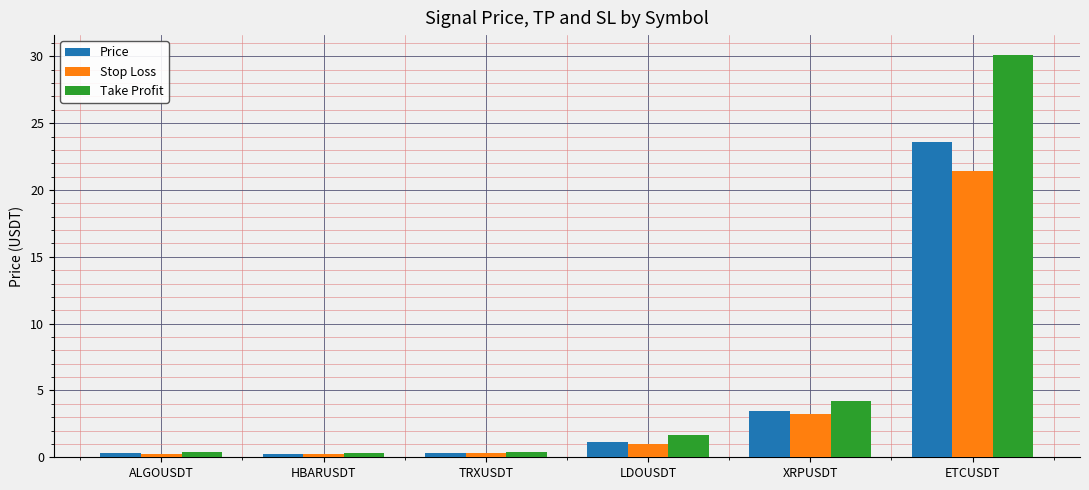

Which series has the largest total across all categories?

Take Profit